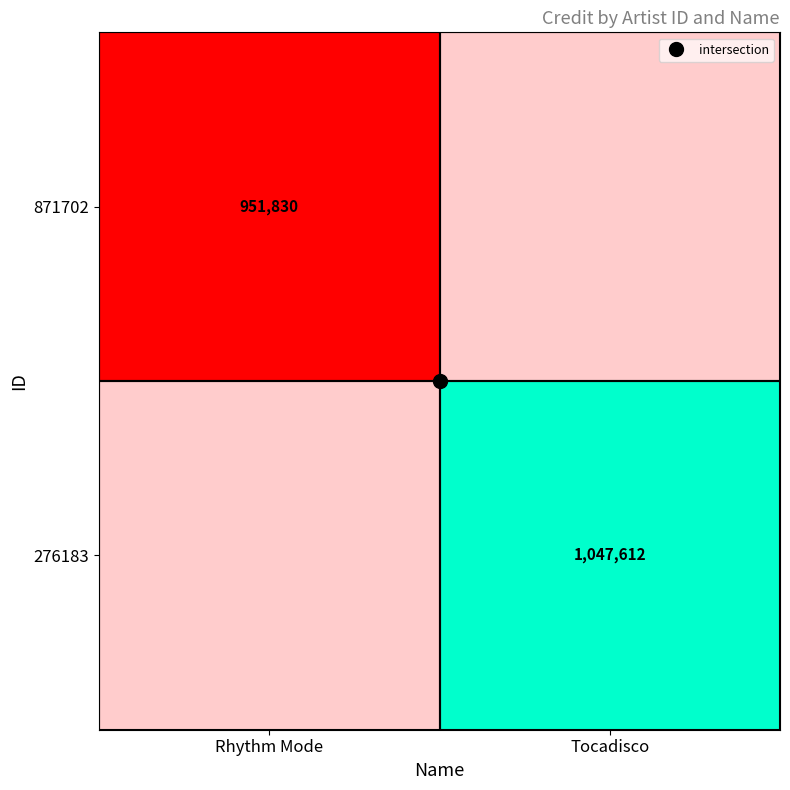

List the labels in order of 871702 value, smallest first.

Tocadisco, Rhythm Mode